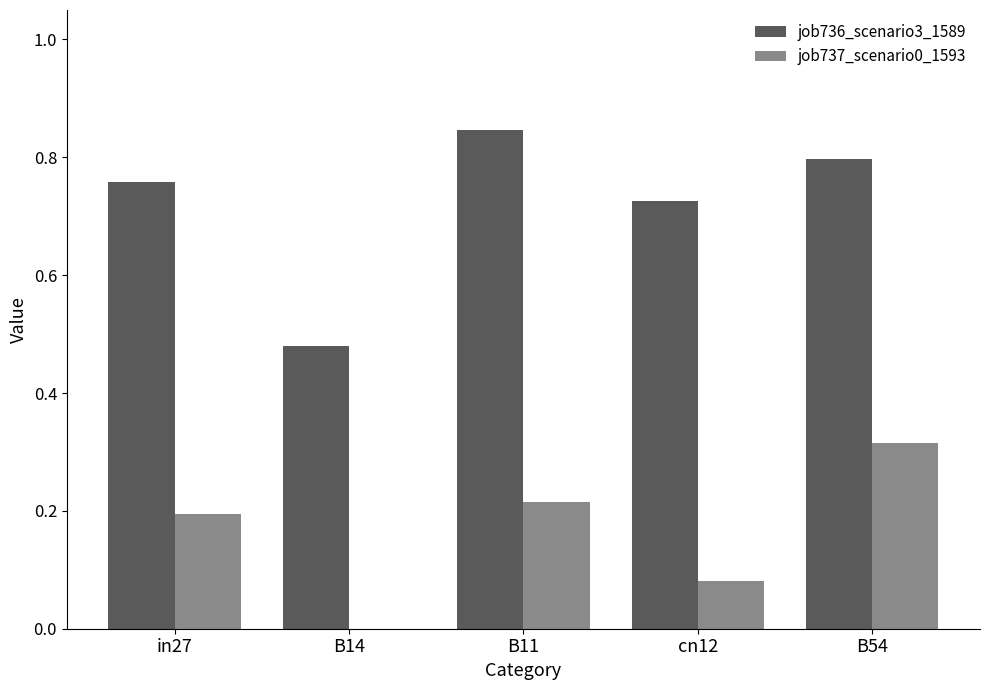

Are the bars grouped side by side (vs. stacked)?

Yes